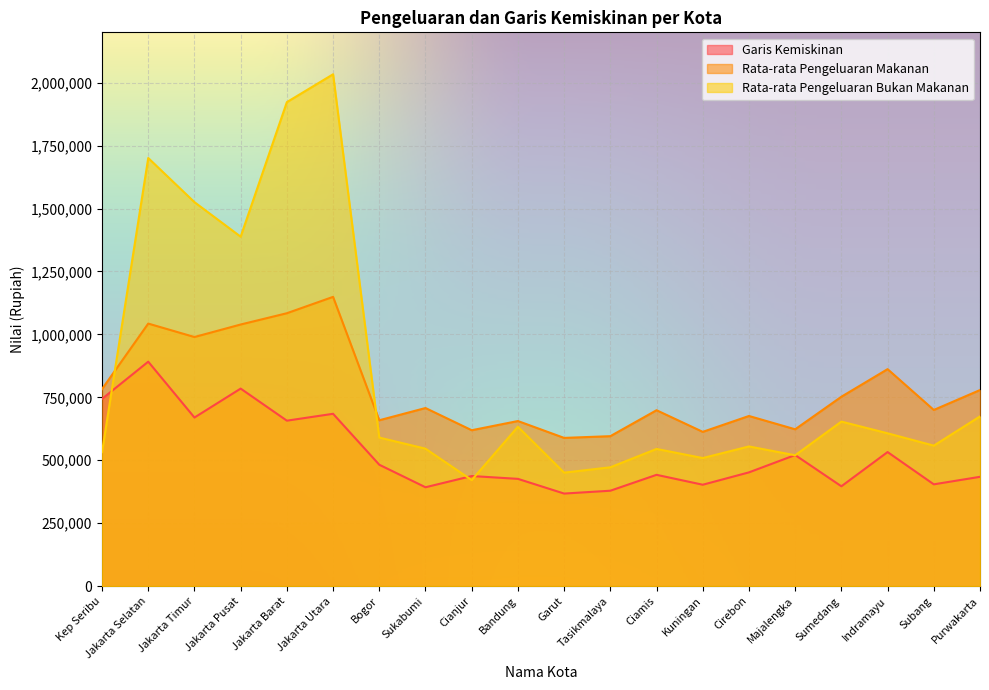

Which has a higher value, Tasikmalaya or Bogor?

Bogor